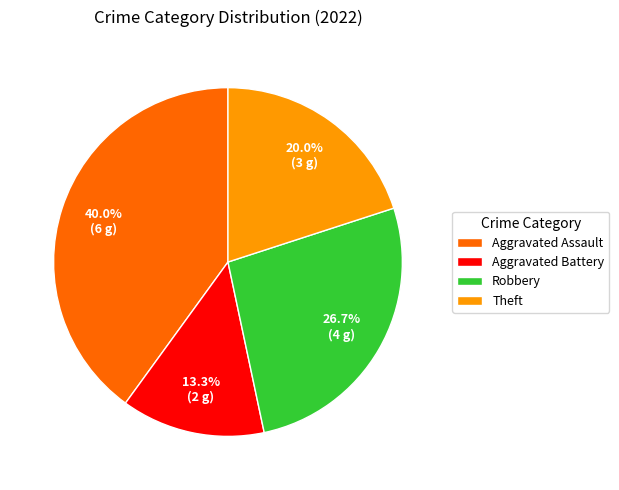

To the nearest percent, what percentage of the pie is Theft?

20%